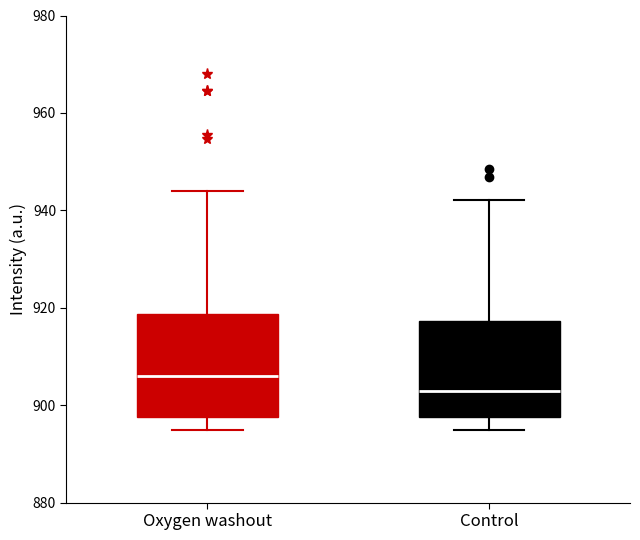

Reading left to right, read every box against the y-axis: the position of its median line, the range the box covers, and the ends of its whiskers. The values are not printed on the chart, so give them approximately, as read against the axis.

Oxygen washout: median 906, box 898 to 918, whiskers 894 to 944
Control: median 902, box 898 to 918, whiskers 894 to 942